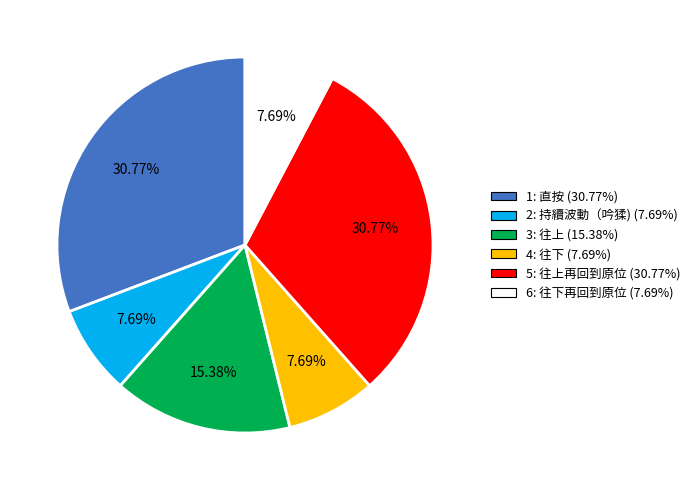

Is the sum of 6: 往下再回到原位 and 1: 直按 greater than half?

No